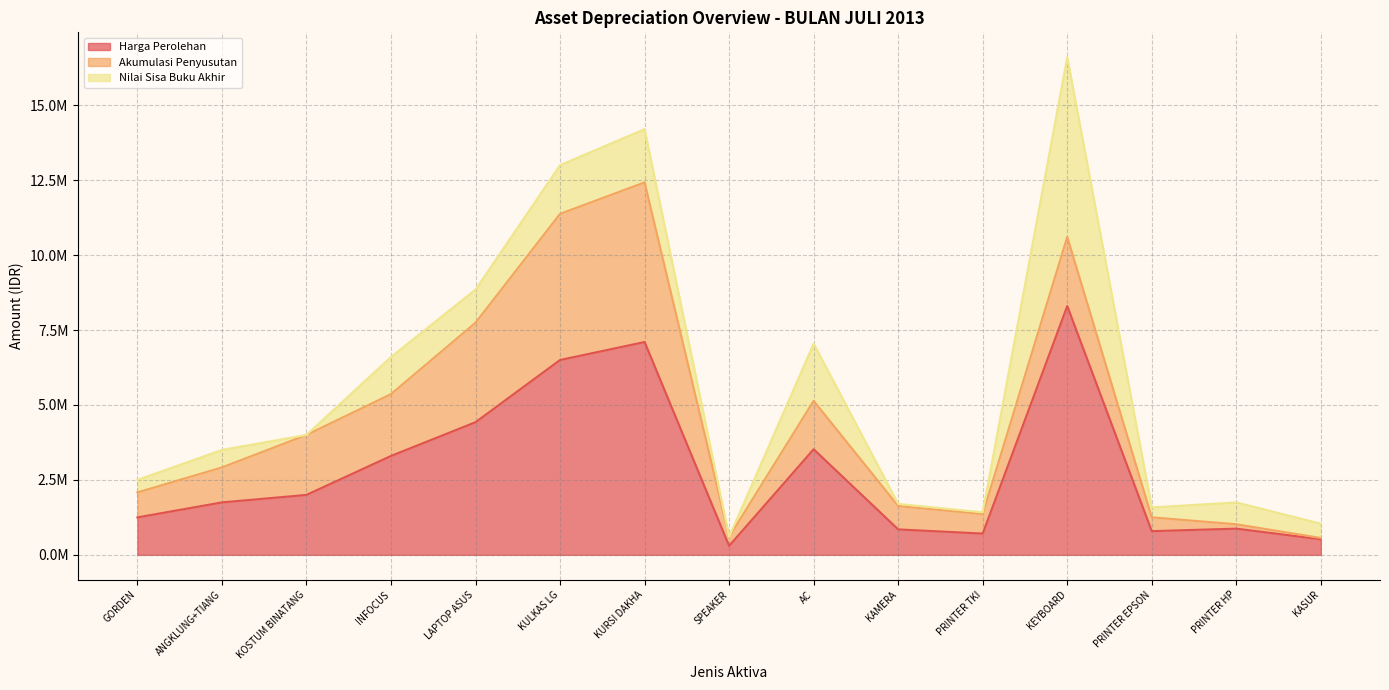

Which series has the largest total across all categories?

Harga Perolehan